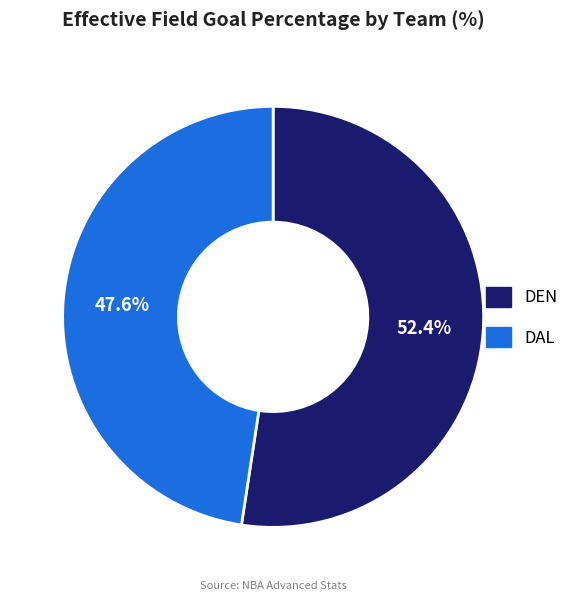

Does DEN account for over 50% of the chart?

Yes